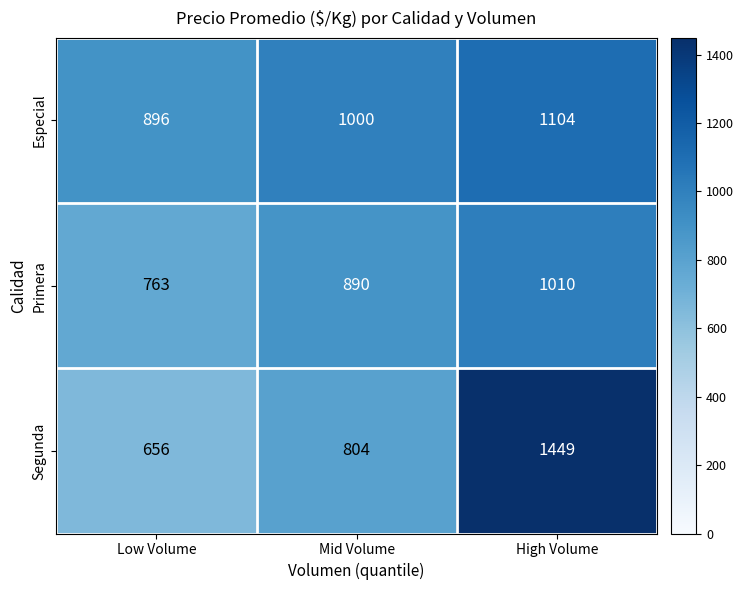

What is the approximate value of Primera at Mid Volume, to the nearest 10?

890